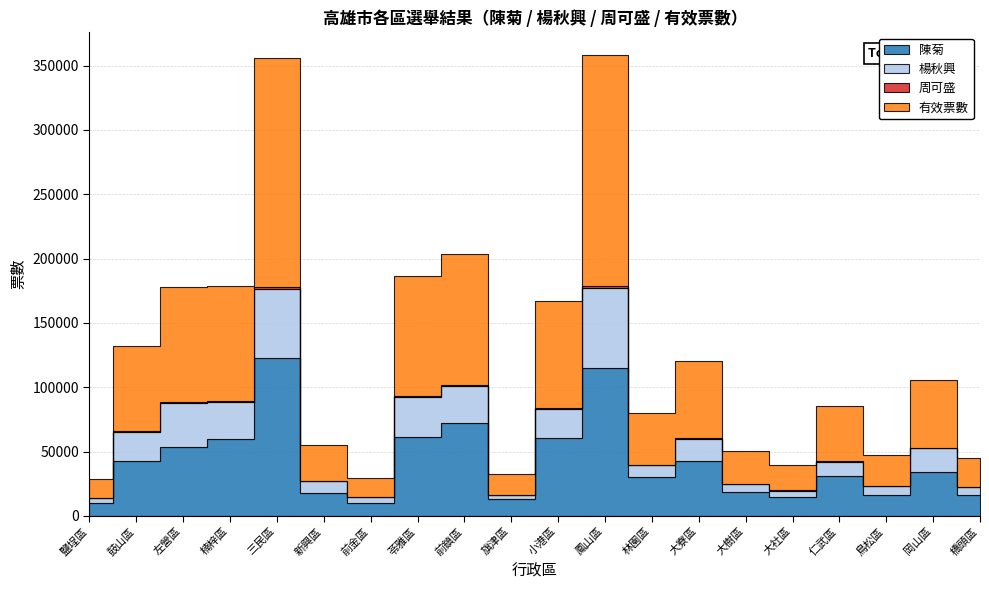

List the labels in order of 周可盛 value, smallest first.

鹽埕區, 前金區, 橋頭區, 大樹區, 旗津區, 大社區, 鳥松區, 新興區, 仁武區, 岡山區, 林園區, 大寮區, 鼓山區, 左營區, 小港區, 楠梓區, 前鎮區, 苓雅區, 鳳山區, 三民區